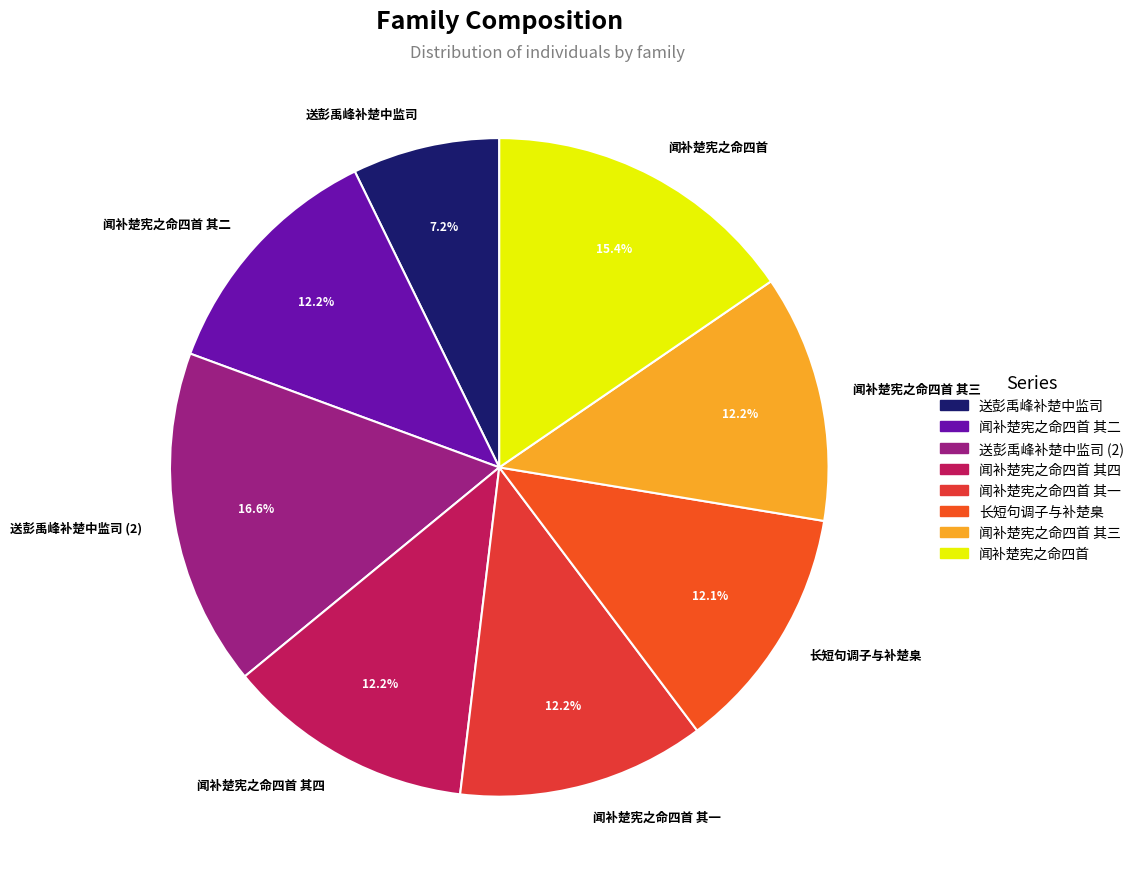

Count the number of slices in the pie.

8